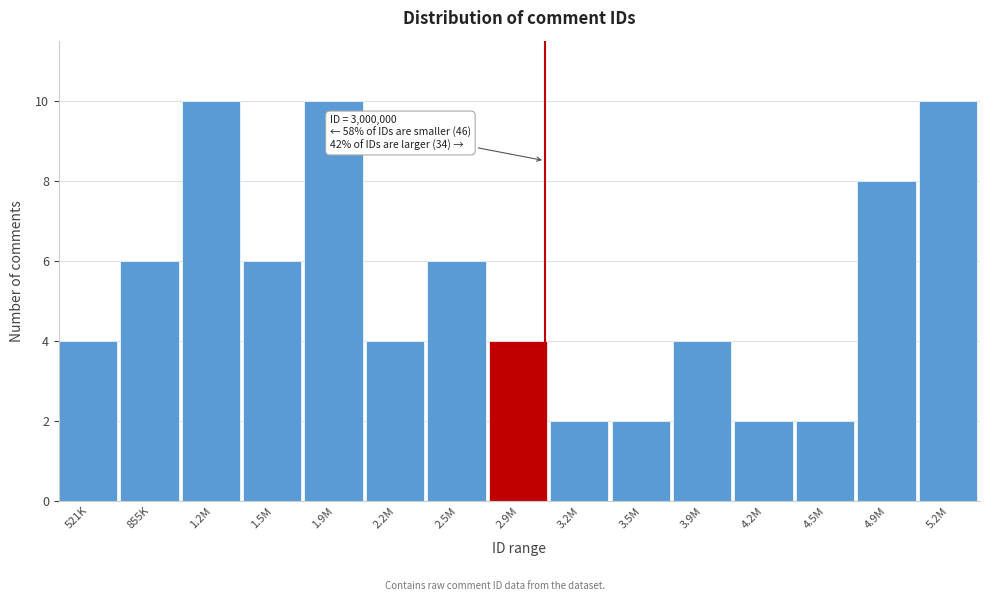

Reading left to right, list all the values displayed in this chart.

521K=4	855K=6	1.2M=10	1.5M=6	1.9M=10	2.2M=4	2.5M=6	2.9M=4	3.2M=2	3.5M=2	3.9M=4	4.2M=2	4.5M=2	4.9M=8	5.2M=10